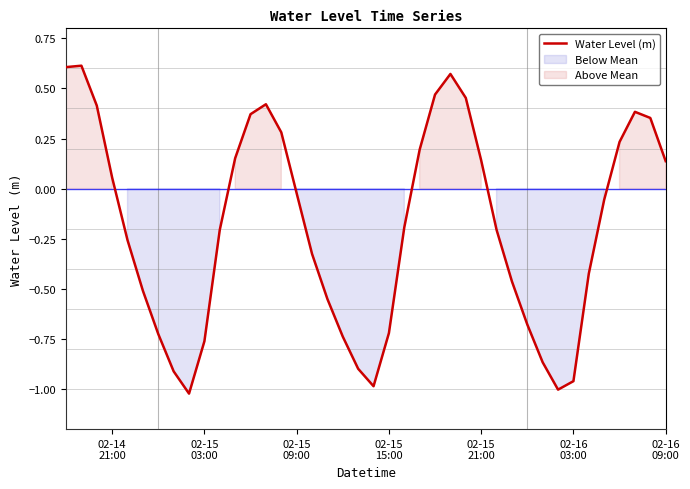

Where is the data nearest to the value 0?

02-15 09:00